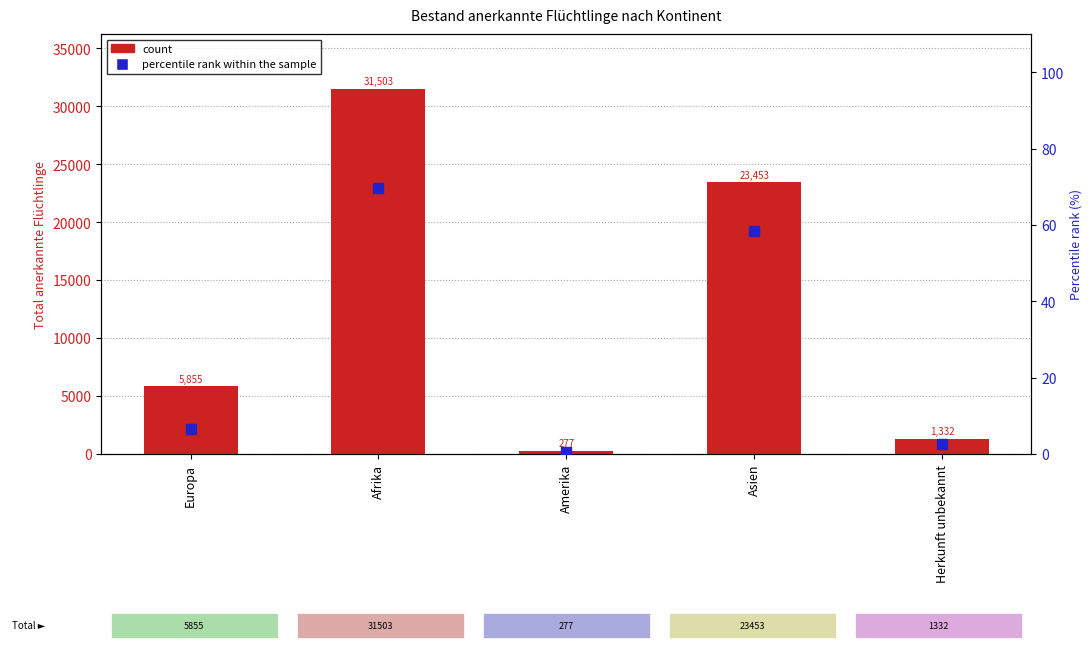

At which category is the sum across all series the highest?

Afrika